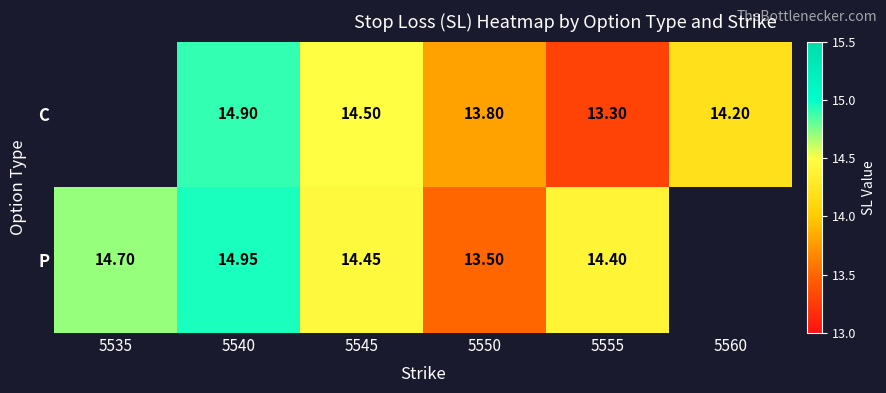

Rank the series at 5555 from highest to lowest value.

P, C